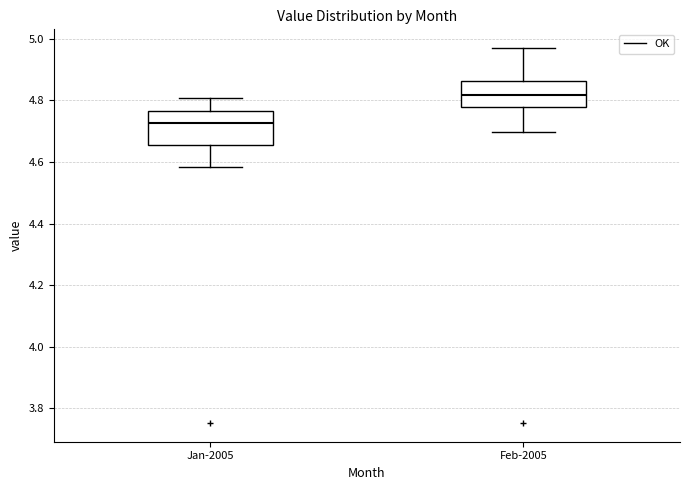

Reading left to right, transcribe this box plot: for each box, give where its median line is, the range the box spans, and where its two whiskers end, as read against the y-axis. The values are not printed on the chart, so give them approximately, as read against the axis.

Jan-2005: median 4.72, box 4.66 to 4.76, whiskers 4.58 to 4.80
Feb-2005: median 4.82, box 4.78 to 4.86, whiskers 4.70 to 4.96